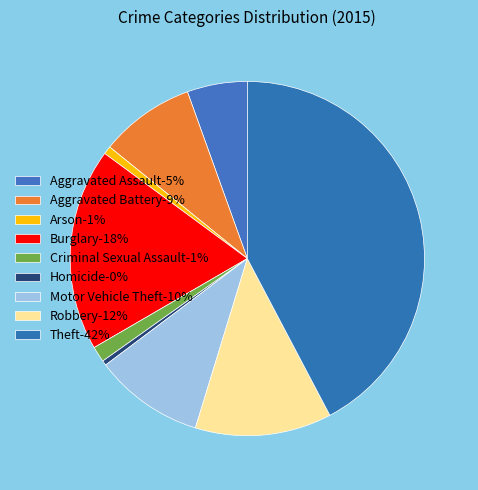

Is there a majority slice in this chart?

No